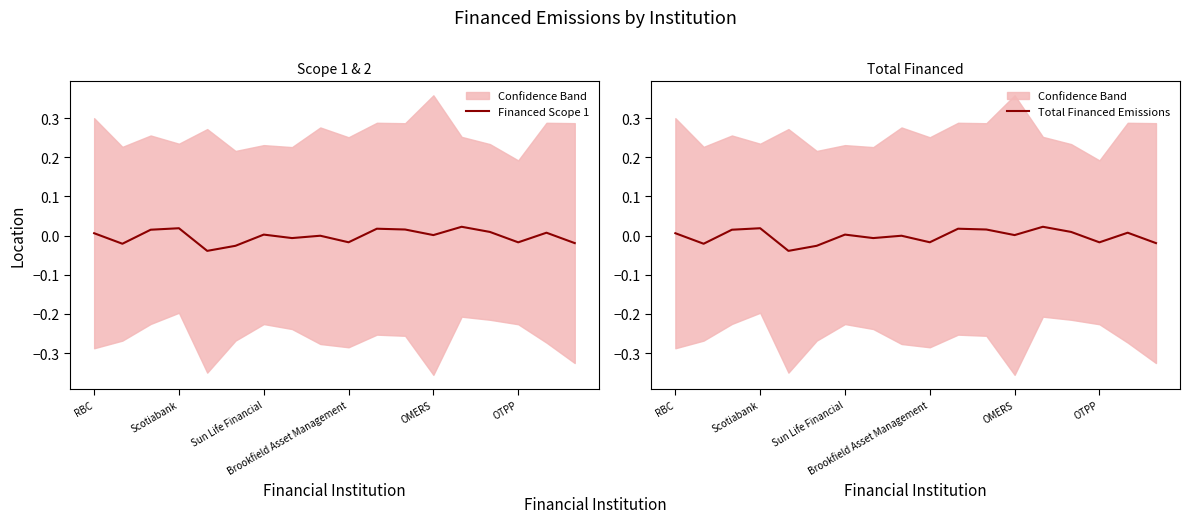

How many values in Financed Scope 1 are above zero?

10